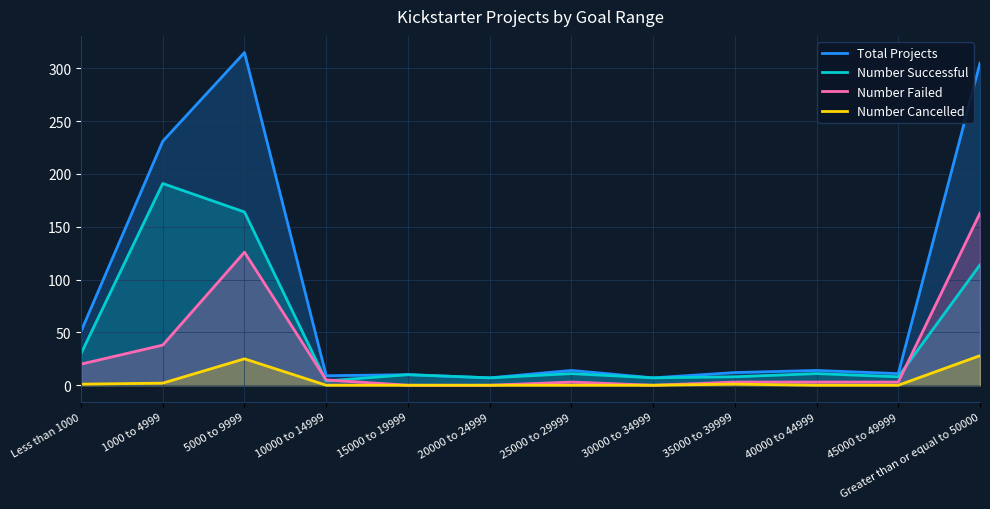

Rank the categories by Number Cancelled value from highest to lowest.

Greater than or equal to 50000, 5000 to 9999, 1000 to 4999, Less than 1000, 35000 to 39999, 10000 to 14999, 15000 to 19999, 20000 to 24999, 25000 to 29999, 30000 to 34999, 40000 to 44999, 45000 to 49999